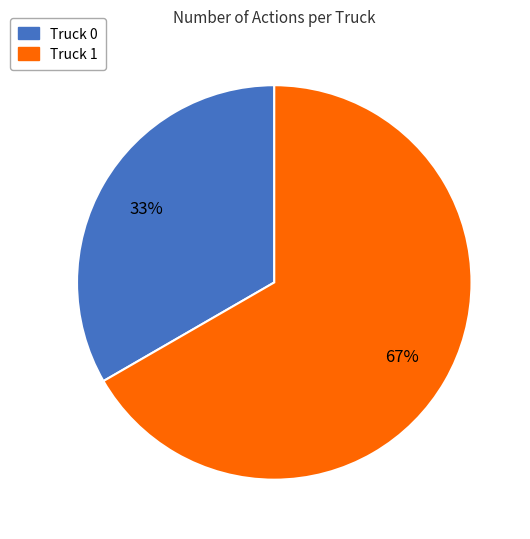

What is the smallest slice in the pie chart?

Truck 0